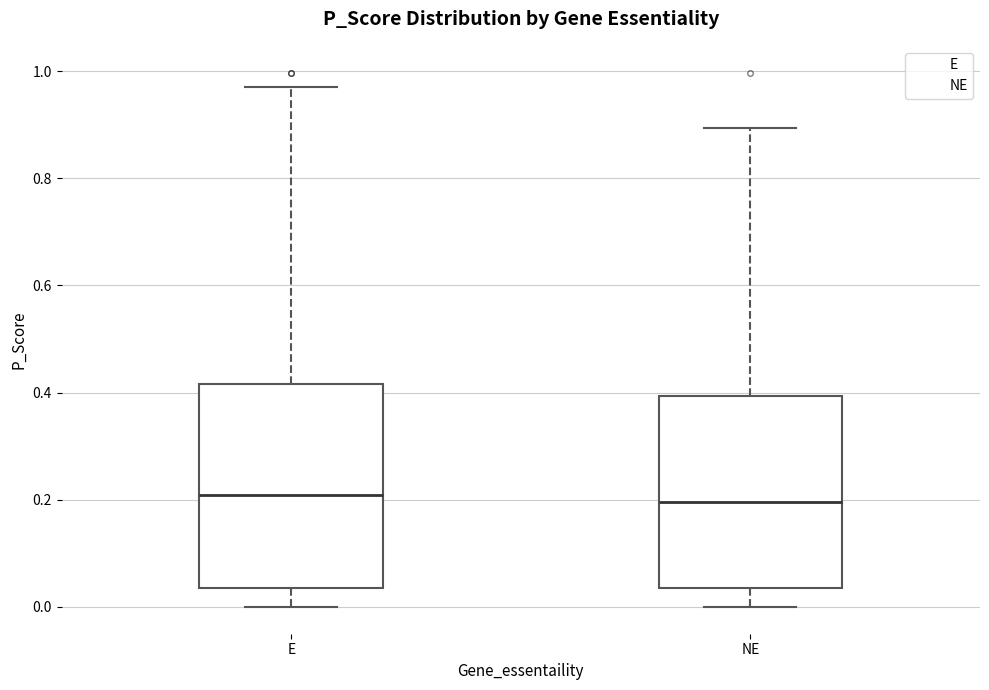

Where is the upper edge of the box for E on the y-axis? The values are not printed on the chart, so give them approximately, as read against the axis.

0.42